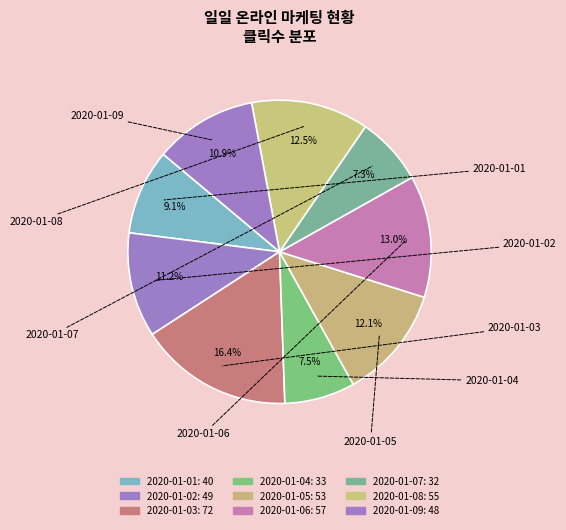

How many segments does this pie chart have?

9